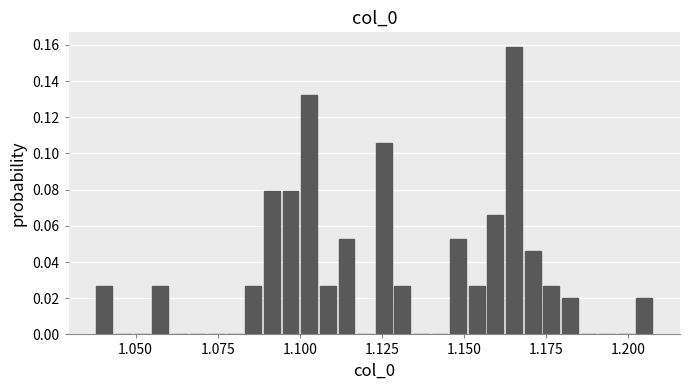

Read against the x-axis, roughly where is the centre of the tallest bar?

1.165